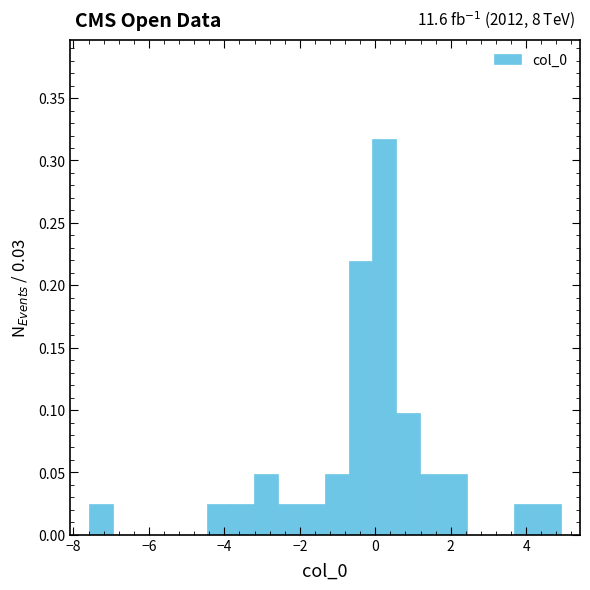

Around what value on the x-axis is the tallest bar? Give the approximate position of its centre, as read against the axis.

0.2